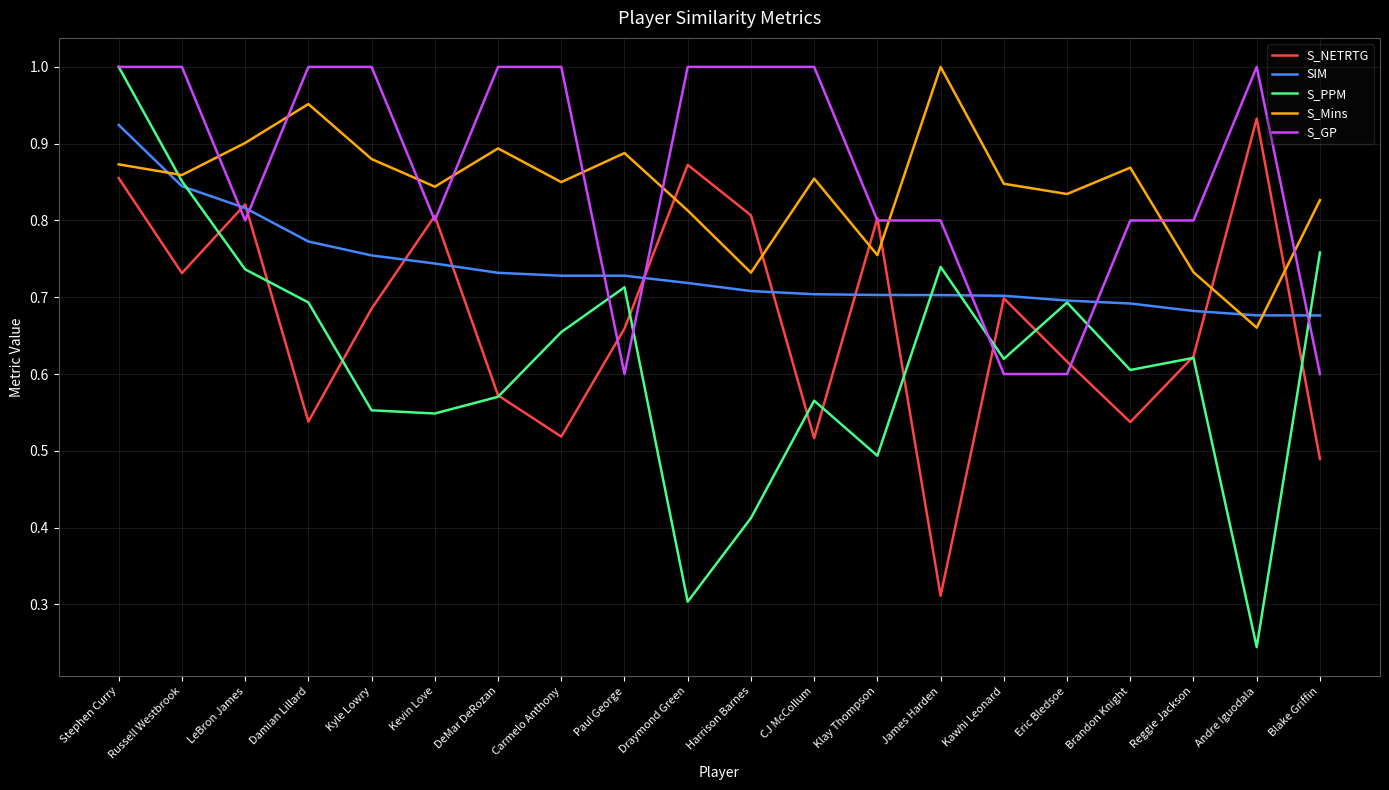

Which category has the highest value in the S_NETRTG series?

Andre Iguodala